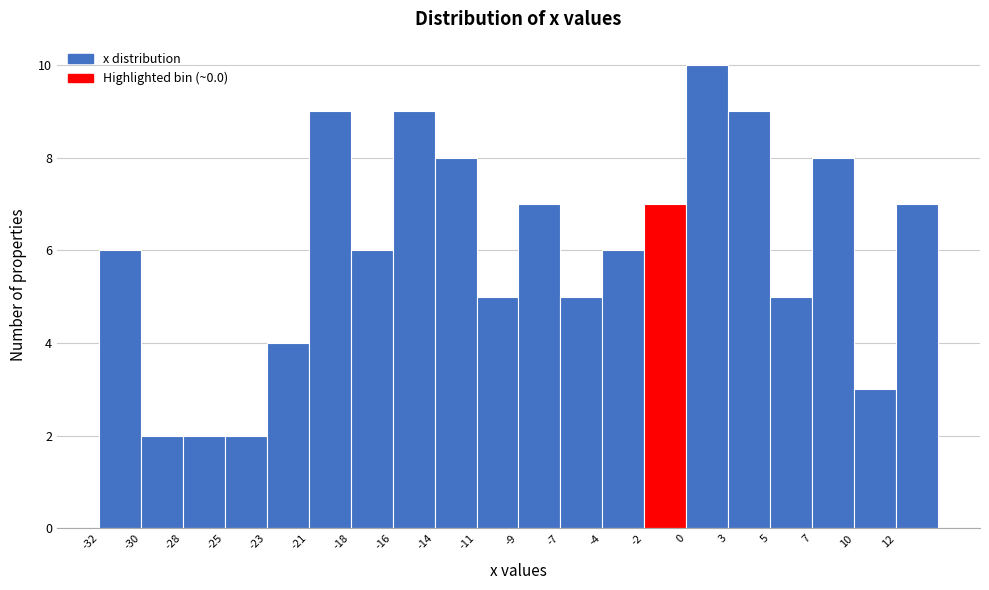

How tall is the bar that spans -30.0 to -27.5 on the x-axis? Neither the bar edges nor the heights are printed on the chart, so give them approximately, as read against the axes.

2